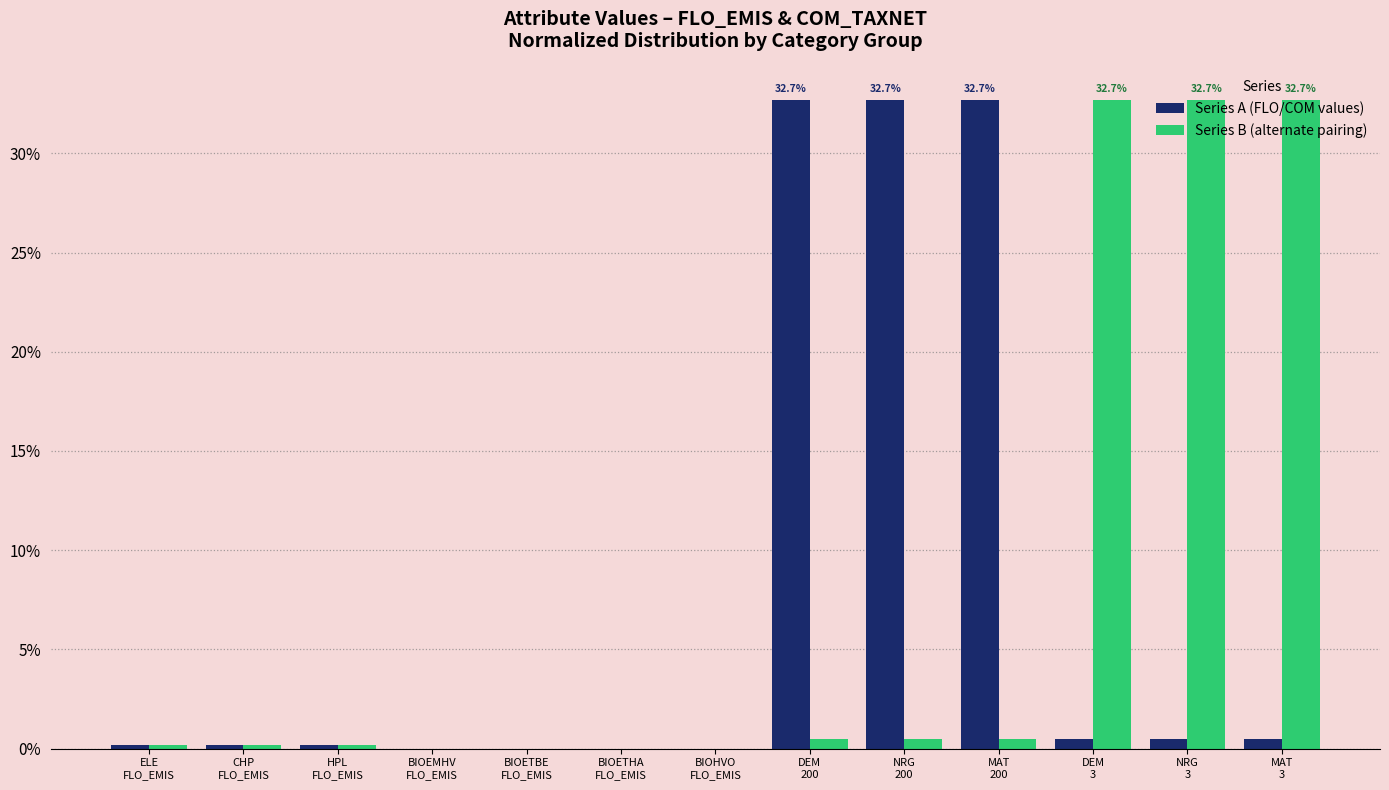

True or false: Series B (alternate pairing) has a value of 0.2 at ELE
FLO_EMIS.

True